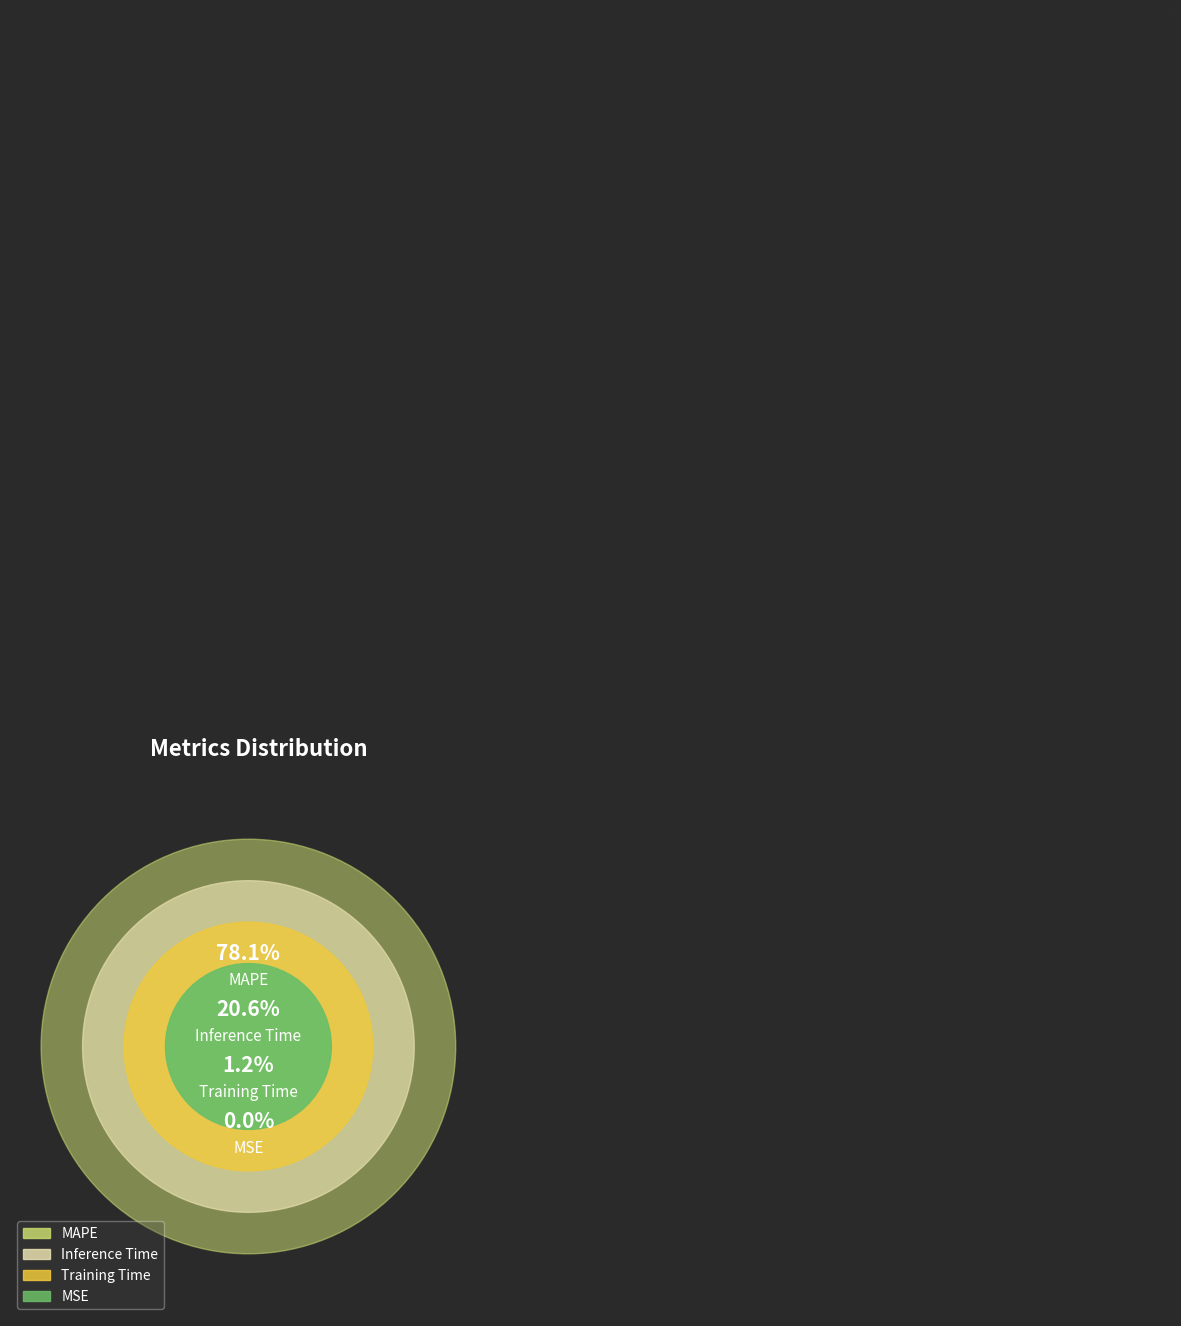

Is it true that MAPE is 64% of the pie?

False